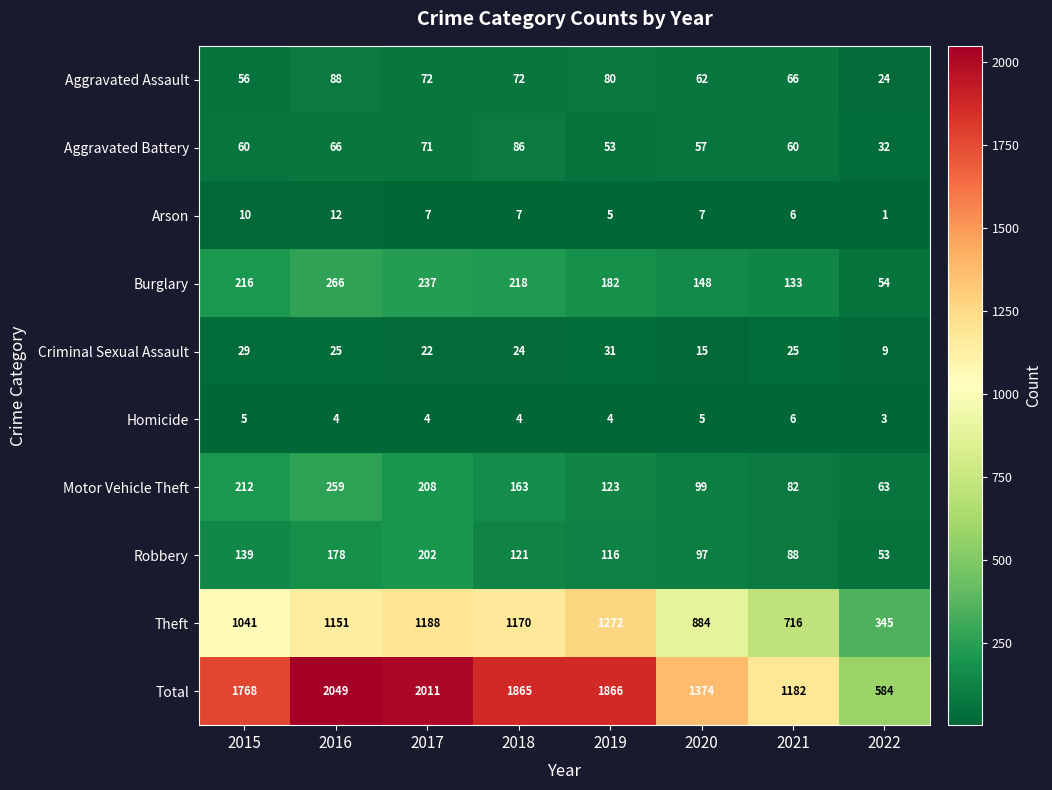

What is the difference between the maximum and minimum values in the Aggravated Battery series?

54